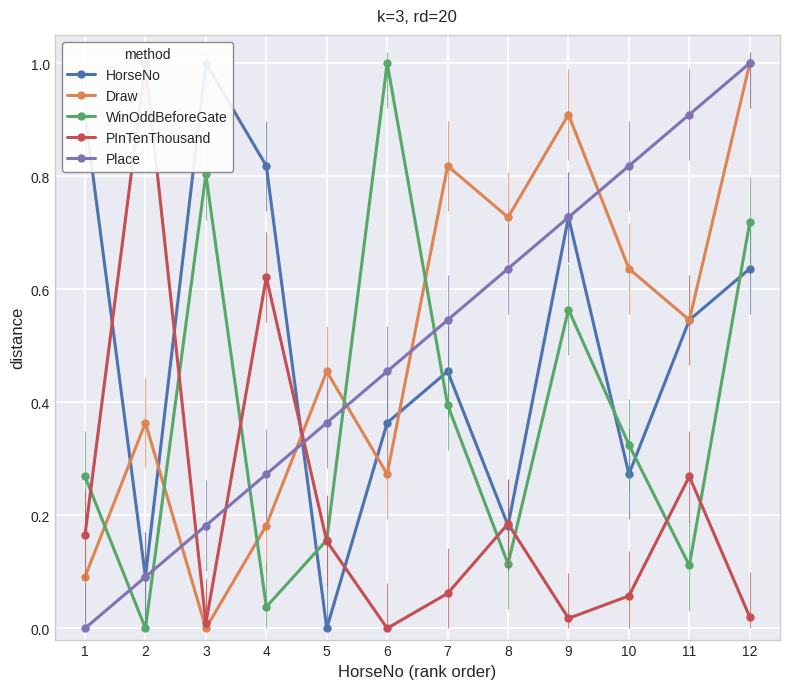

What is the sum of all HorseNo values?

6.0